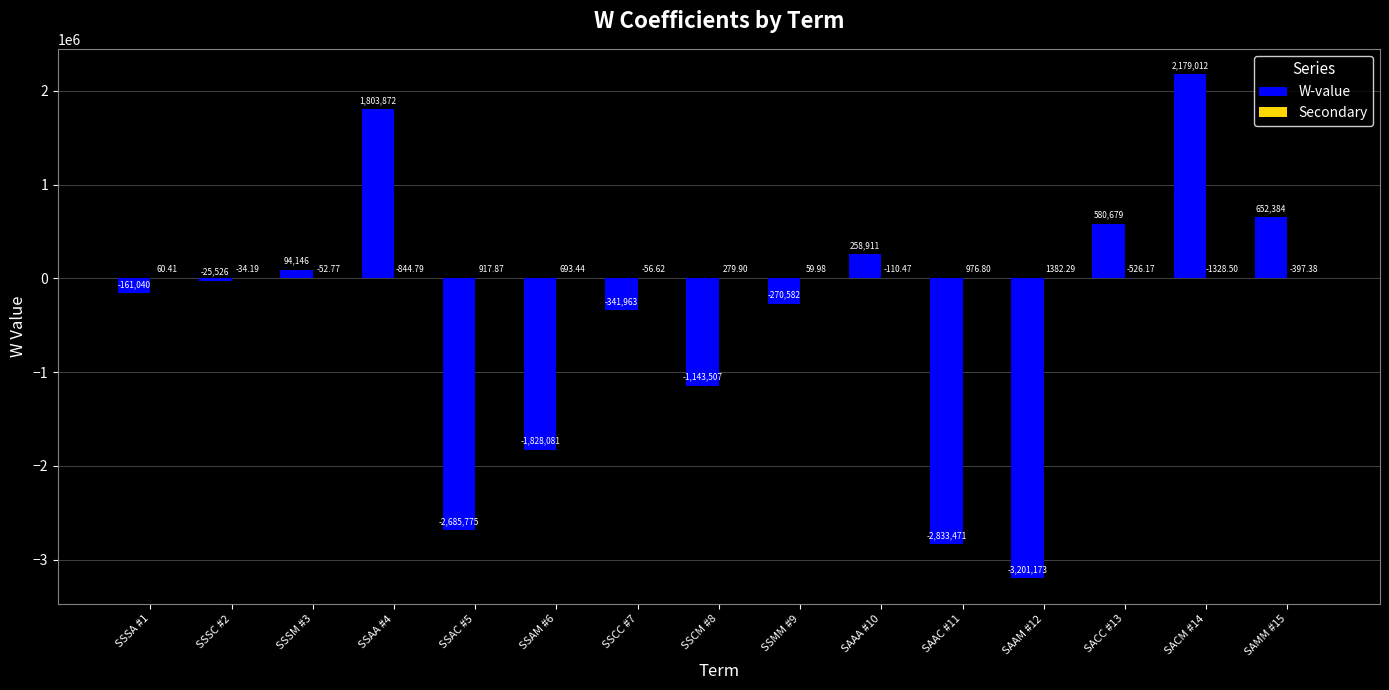

At which category does the chart reach its peak across all series?

SACM #14